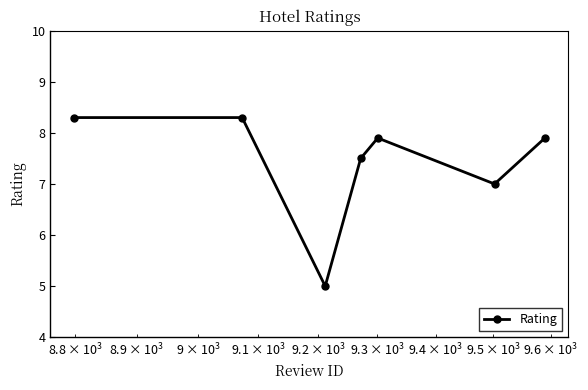

Does the chart display data point markers on the line(s)?

Yes